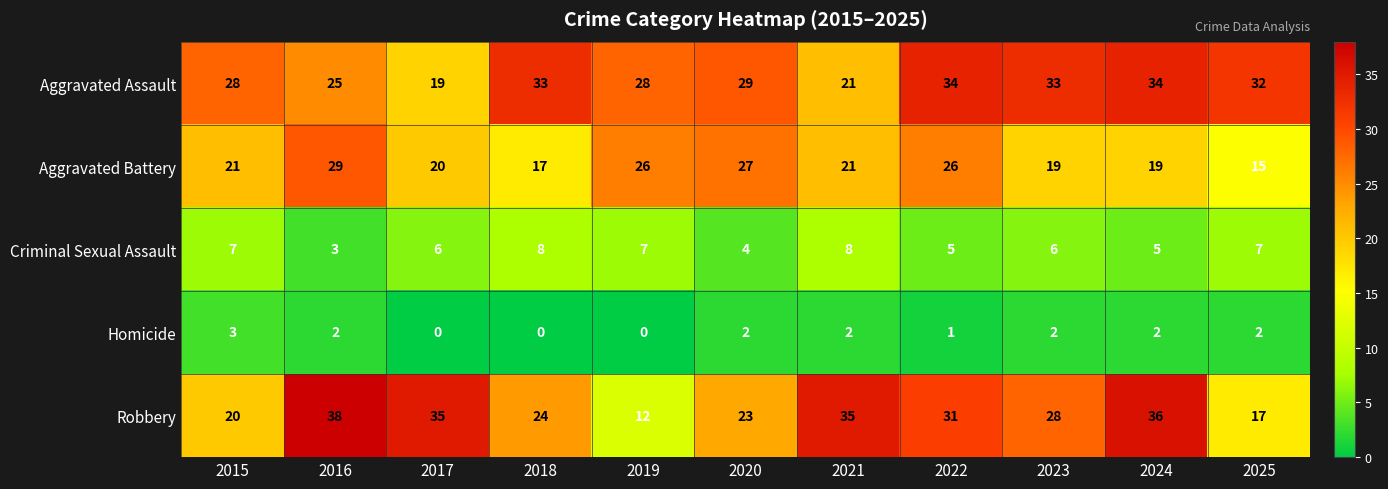

The value of Robbery at 2017 is 15. True or false?

False